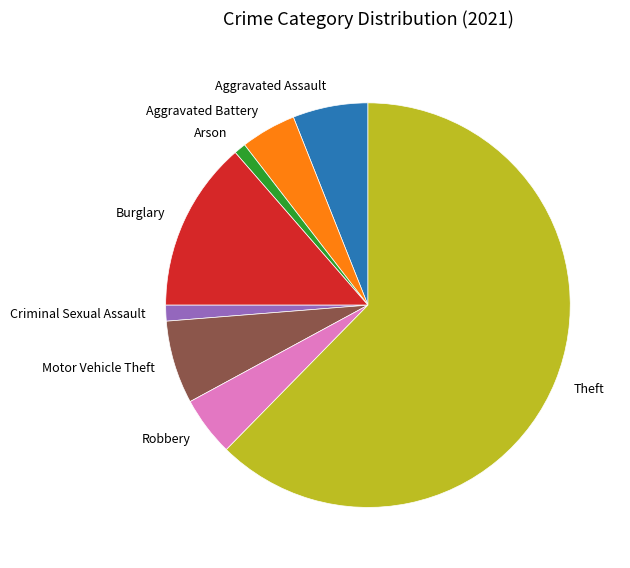

The Arson slice represents 1% of the pie. True or false?

True